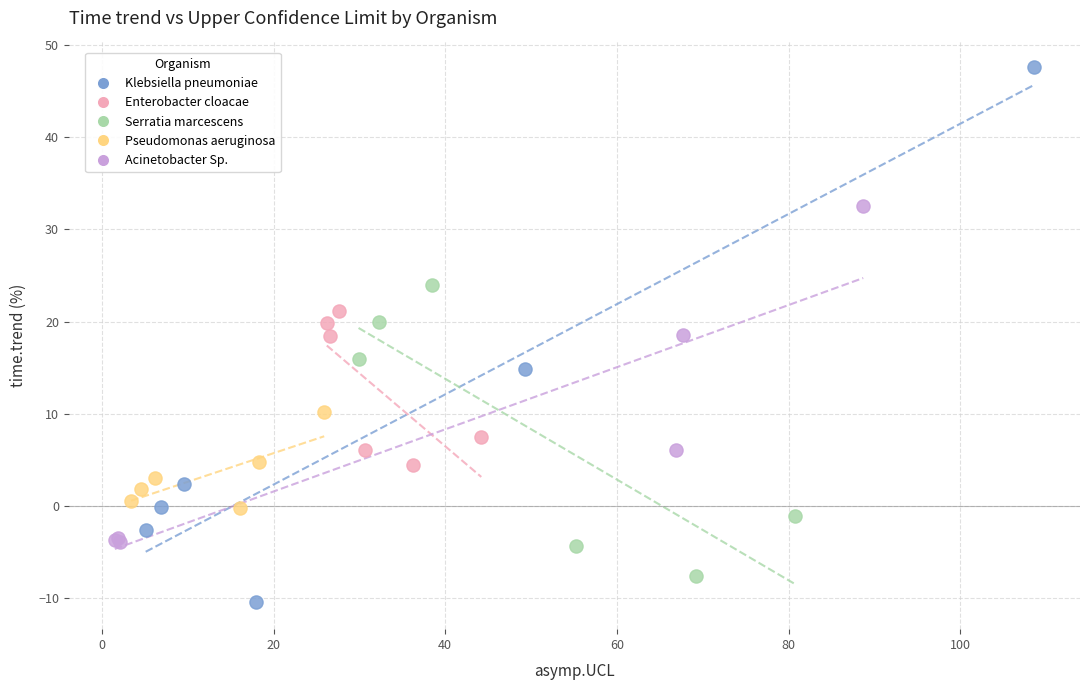

Which series has the largest Y range (max minus min)?

Klebsiella pneumoniae